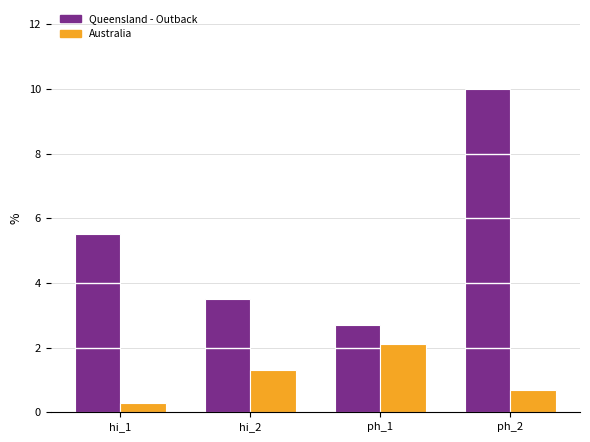

Rank the series by their maximum value, from lowest to highest.

Australia, Queensland - Outback